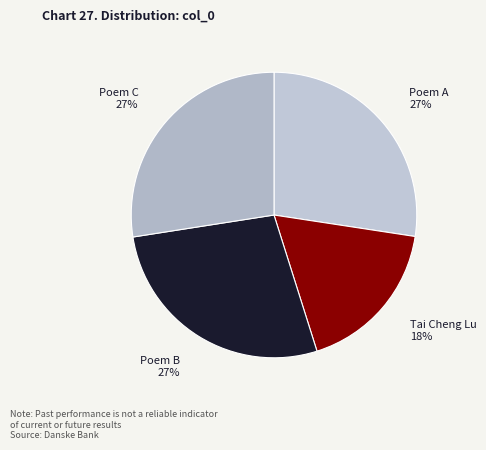

To the nearest percent, what percentage of the pie is Poem B?

27%